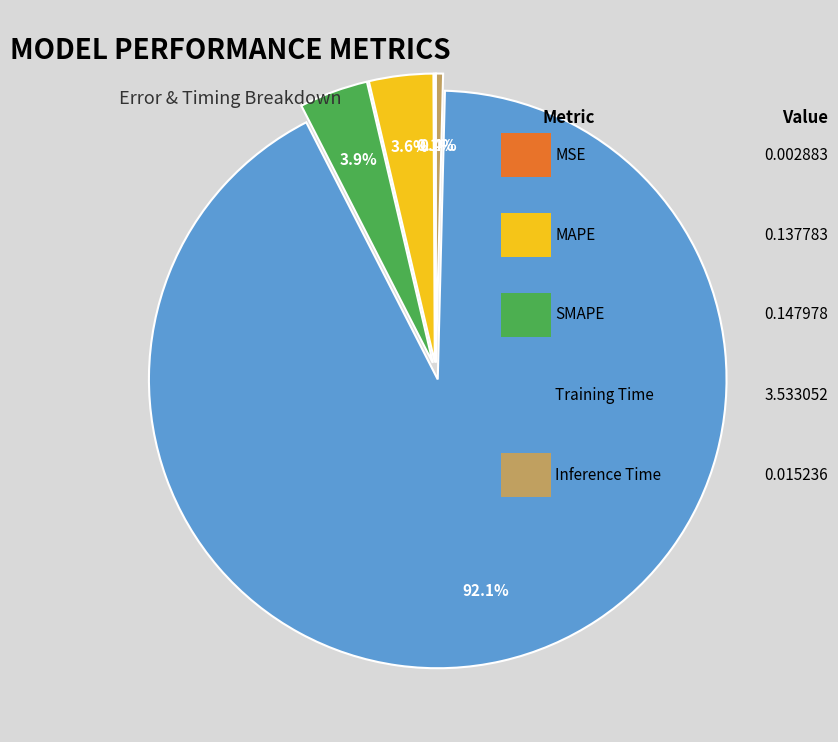

Is there any slice that represents more than half of the pie?

Yes